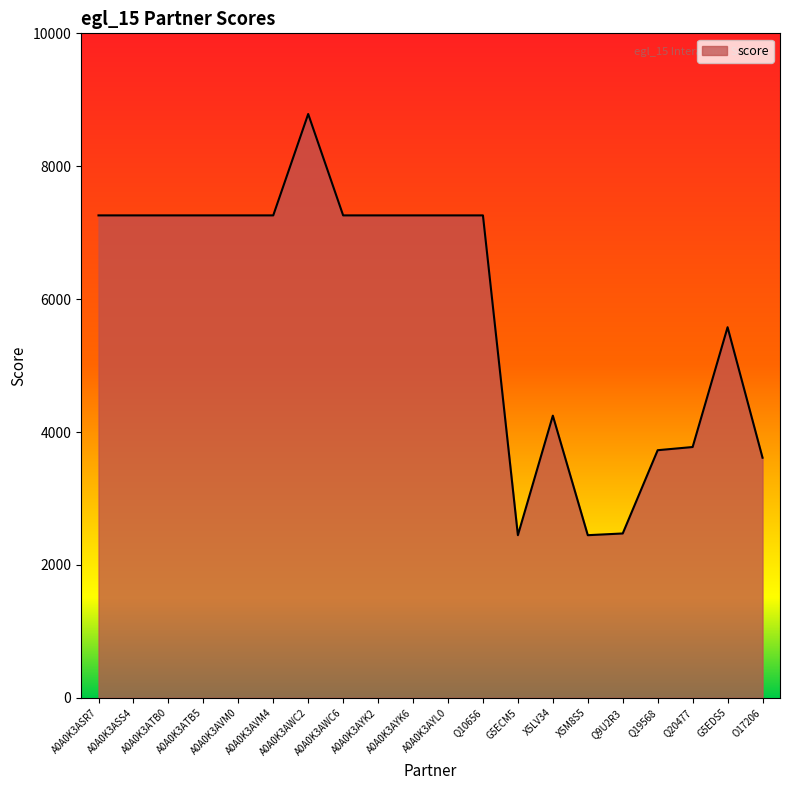

What is the maximum value shown in the chart?

8786